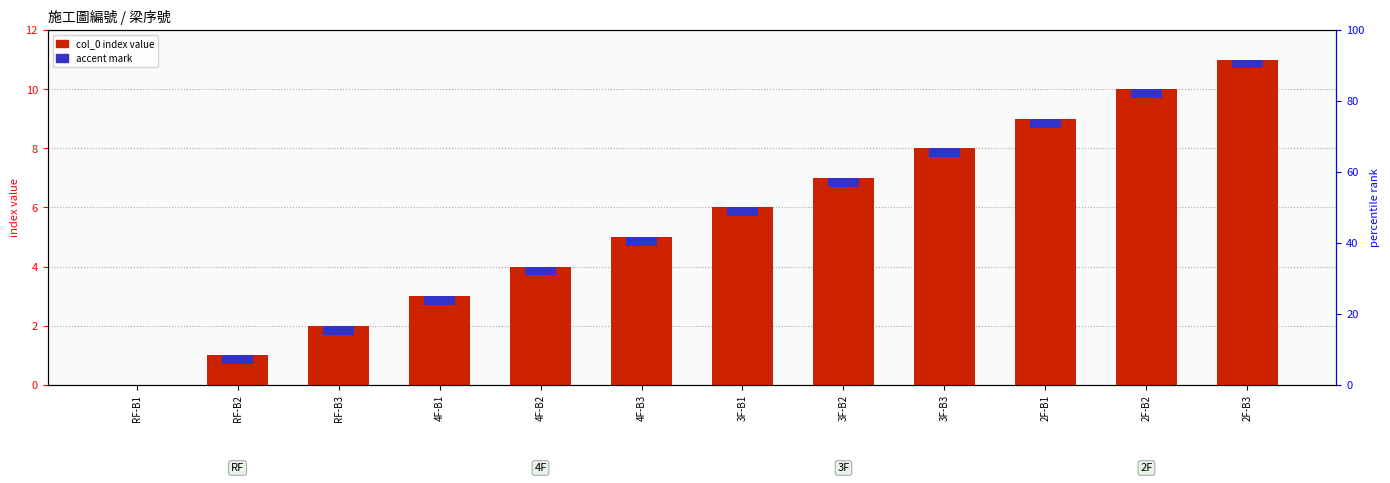

How many groups of bars are there?

12